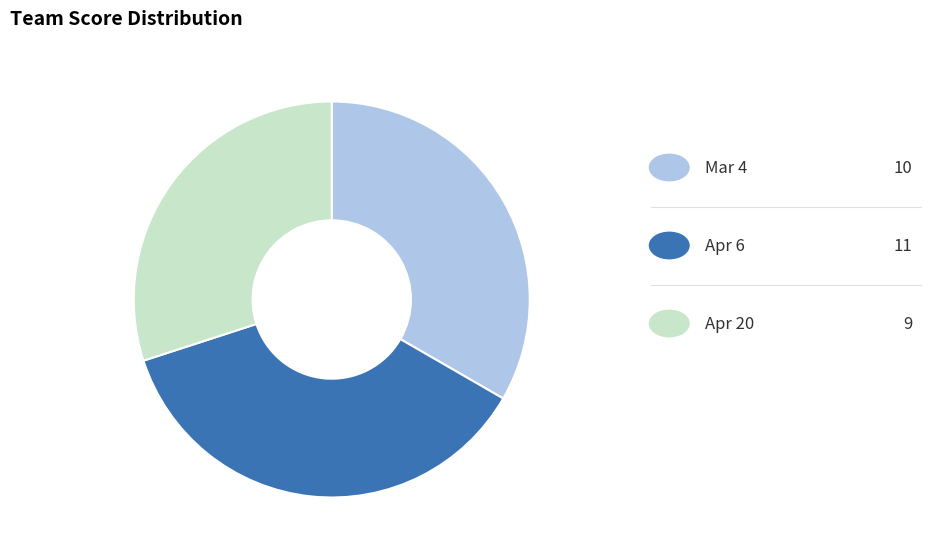

Is there any slice that represents more than half of the pie?

No